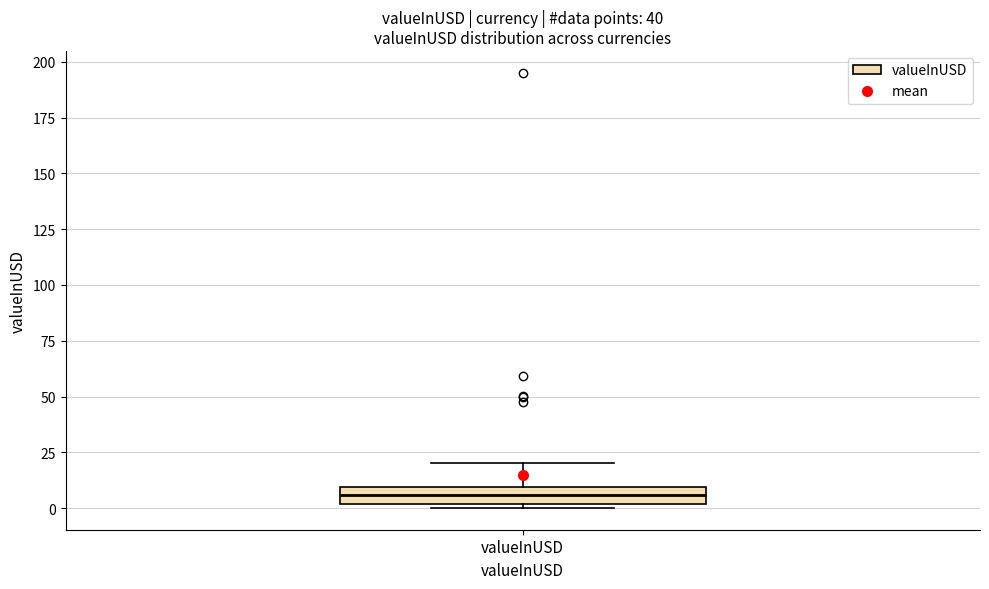

Where does the upper whisker of the box for valueInUSD end on the y-axis? The values are not printed on the chart, so give them approximately, as read against the axis.

20